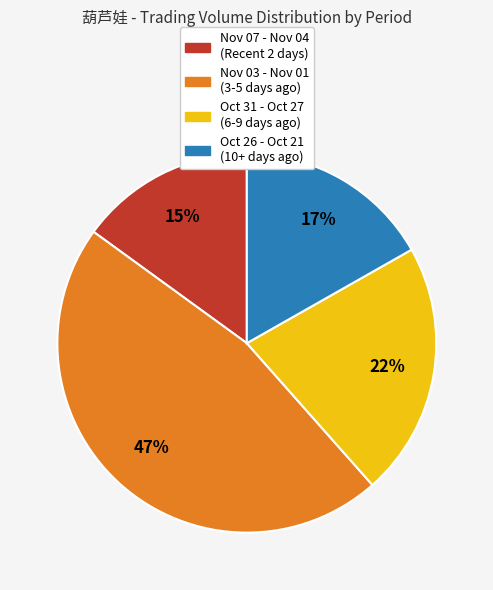

To the nearest percent, what percentage of the pie is Nov 07 - Nov 04 (Recent 2 days)?

15%